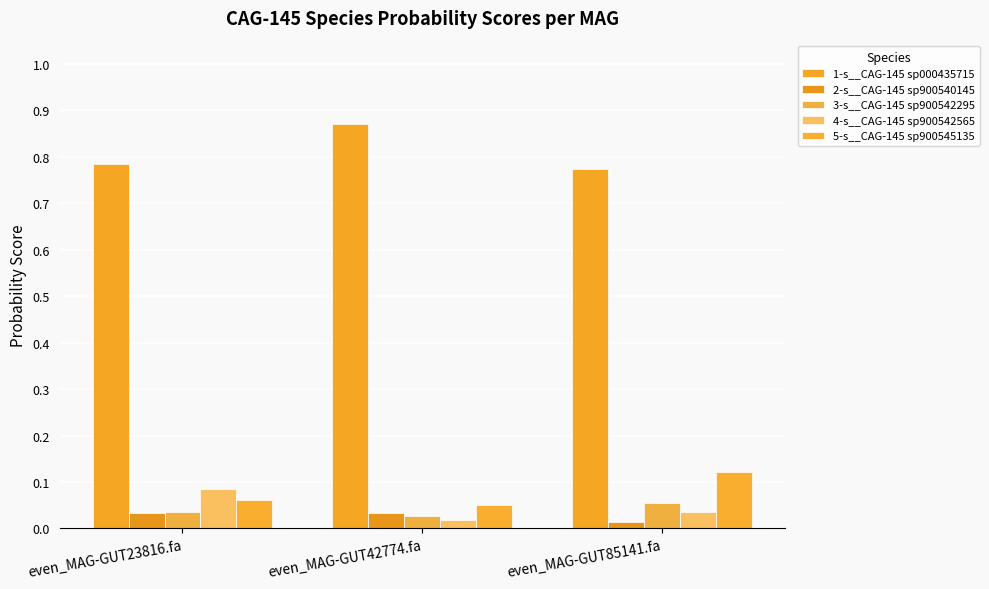

Rank the categories by 1-s__CAG-145 sp000435715 value from lowest to highest.

even_MAG-GUT85141.fa, even_MAG-GUT23816.fa, even_MAG-GUT42774.fa